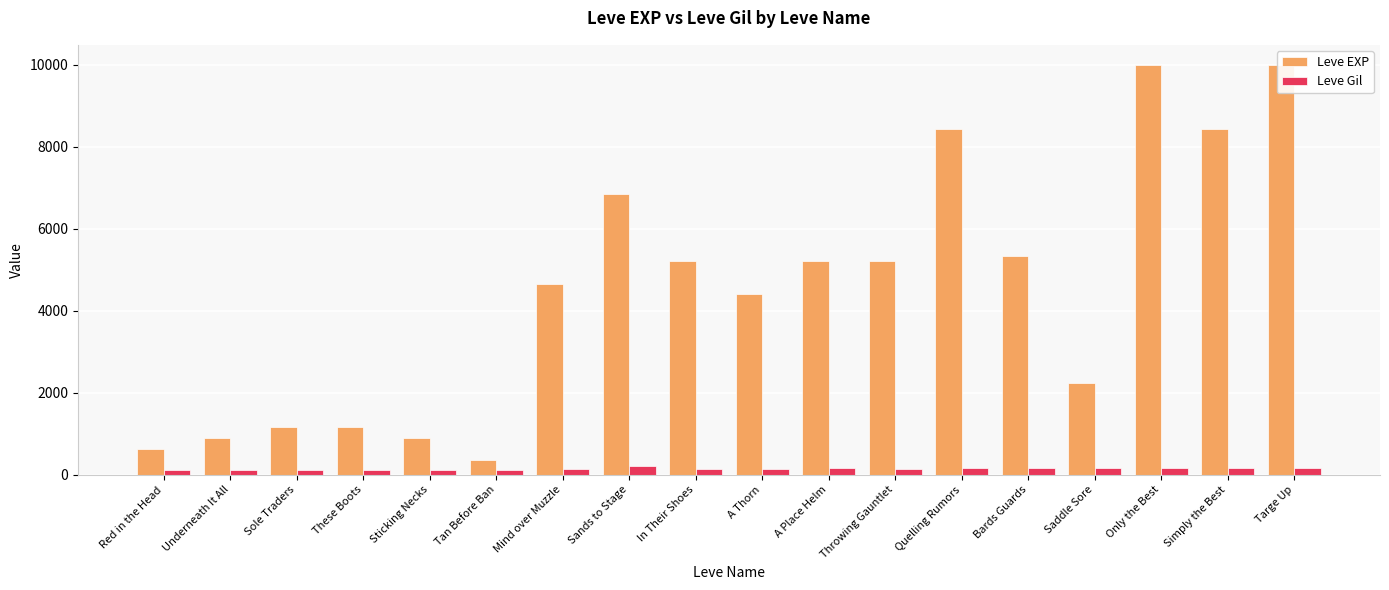

How many values in the Leve EXP series exceed 5220?

6